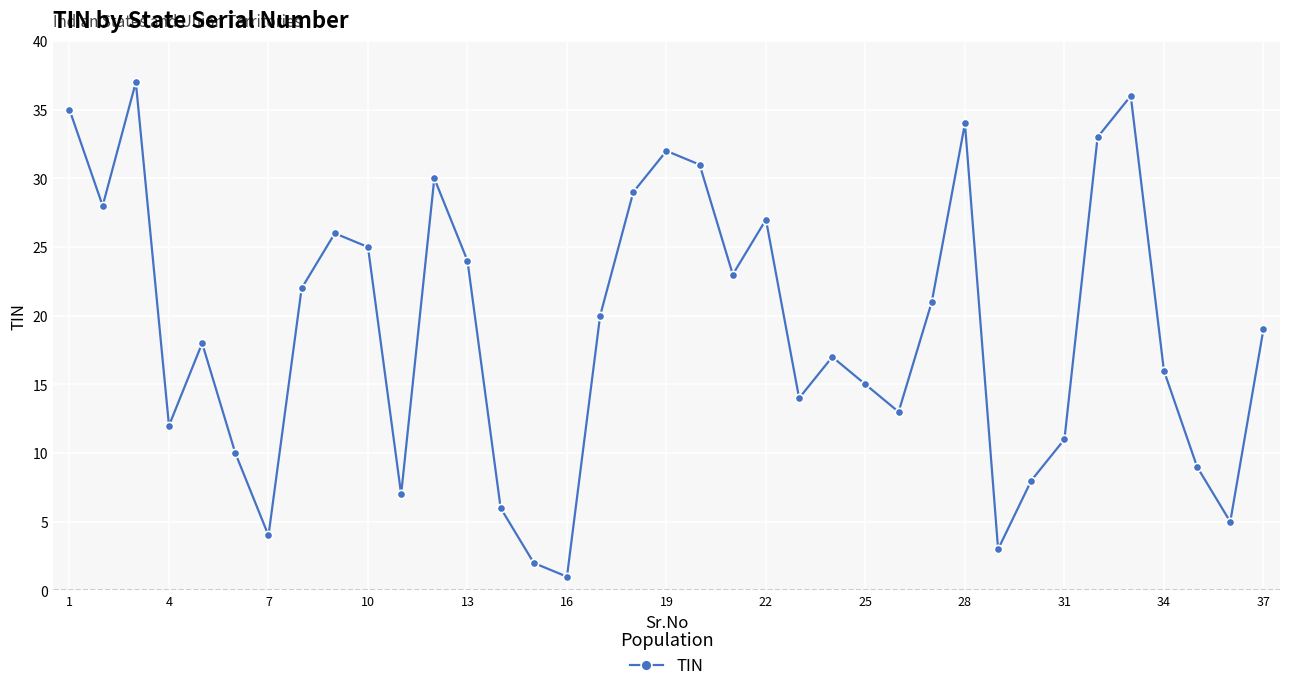

How many points are lower than both their immediate neighbors (excluding endpoints)?

10